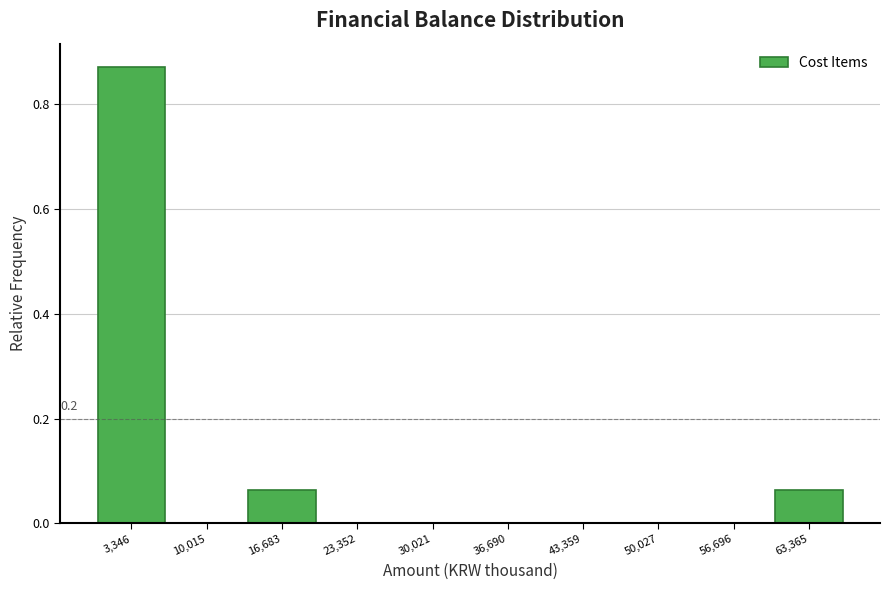

Which range on the x-axis has the tallest bar?

0 to 7000